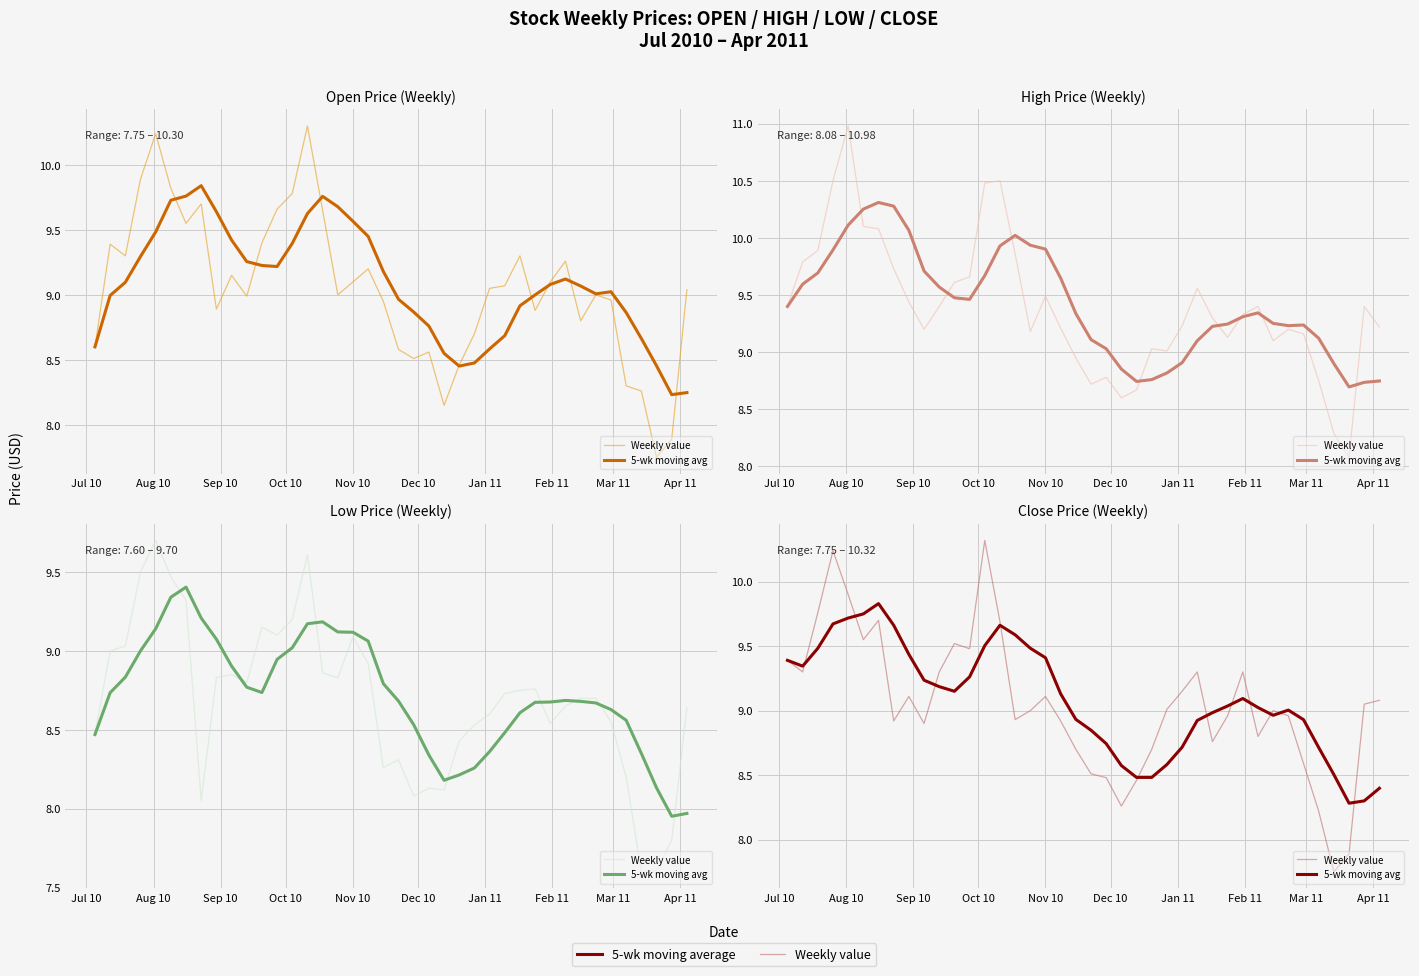

How many interior local valleys does the 5-wk moving avg series have?

4